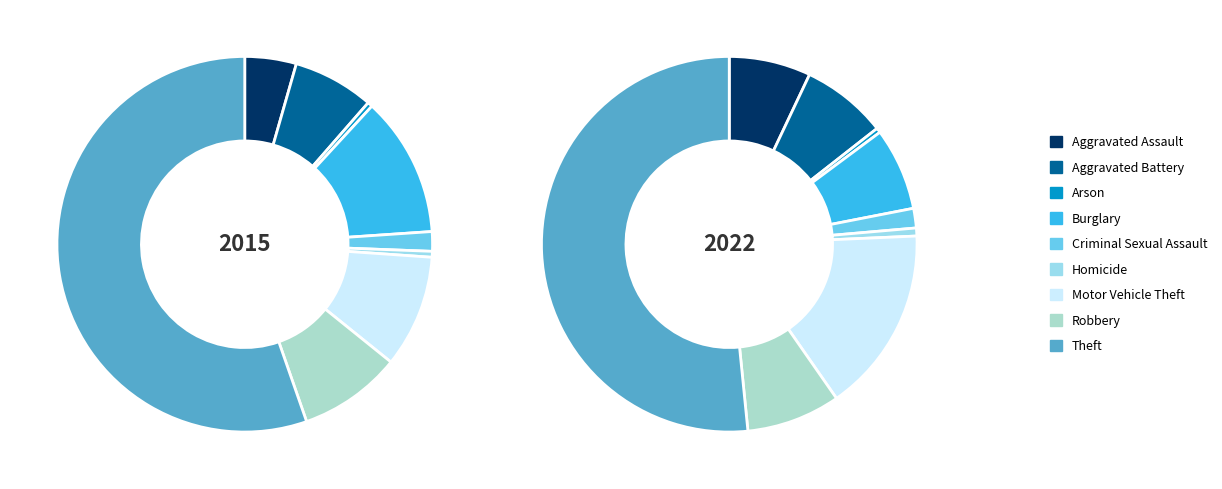

Which category has the biggest portion of the pie?

Theft